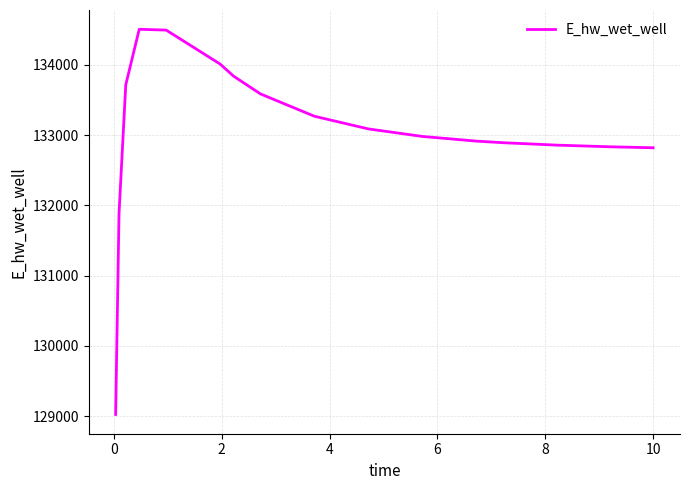

What is the difference between the maximum and minimum values?

5482.1